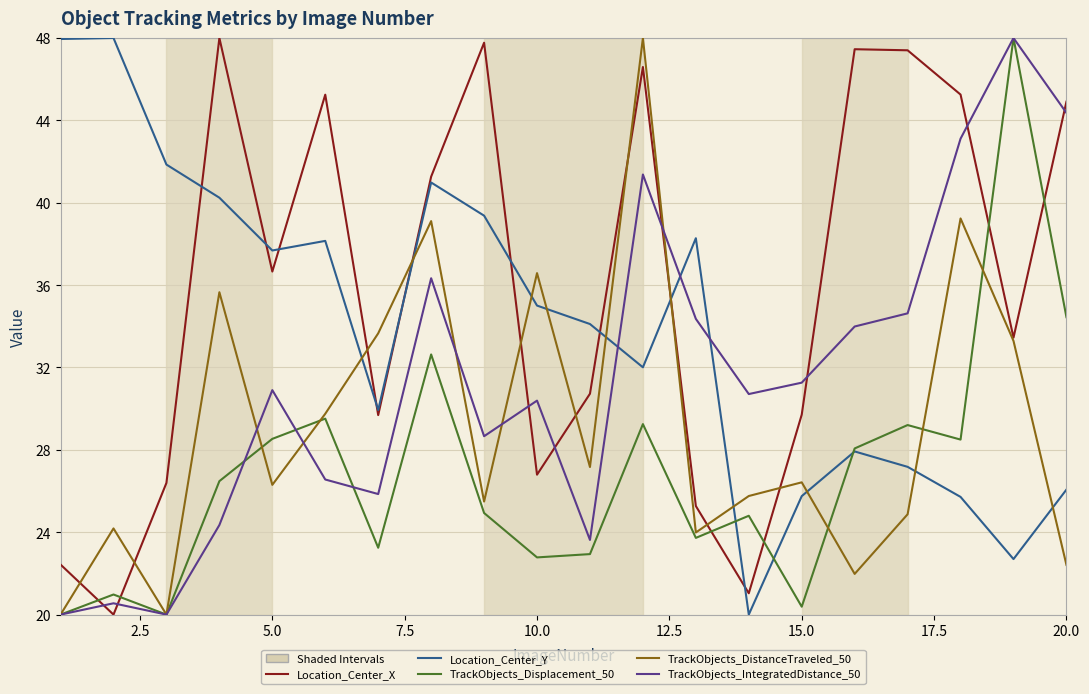

Rank the series by their average value, from highest to lowest.

Location_Center_X, Location_Center_Y, TrackObjects_IntegratedDistance_50, TrackObjects_DistanceTraveled_50, TrackObjects_Displacement_50